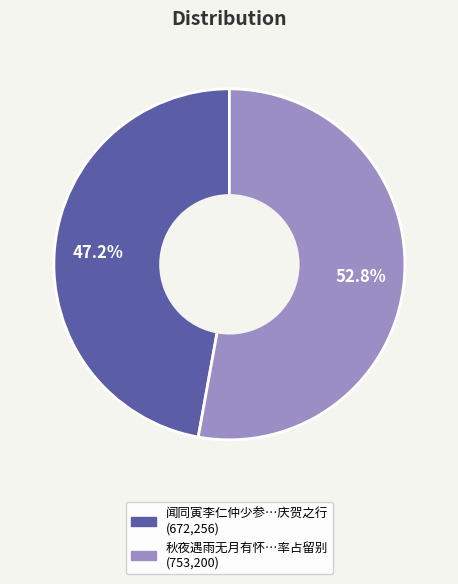

Is there any slice that represents more than half of the pie?

Yes